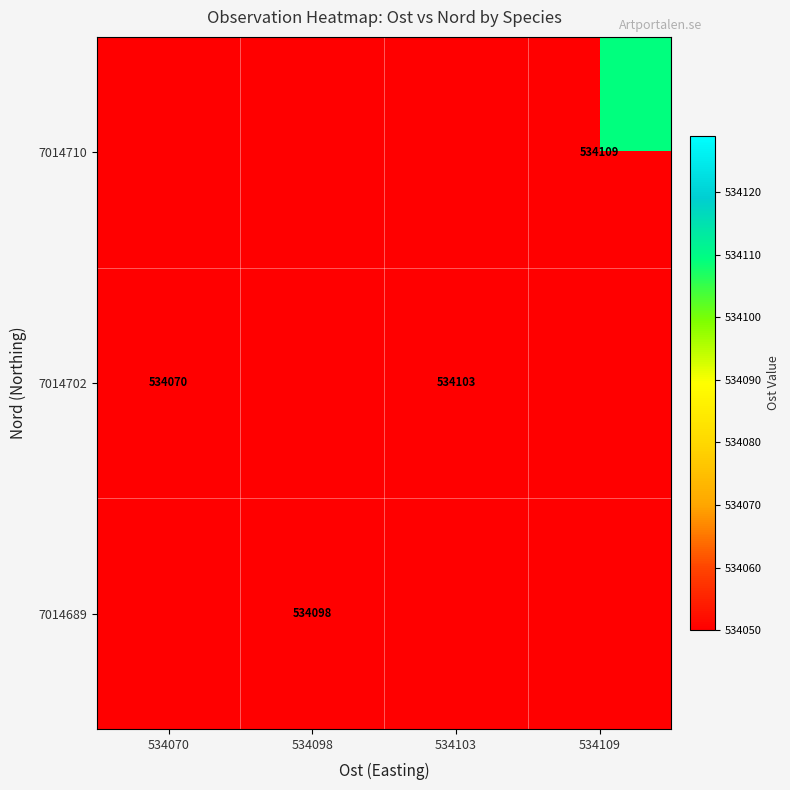

True or false: 7014689 has a value of 264087 at 534098.

False